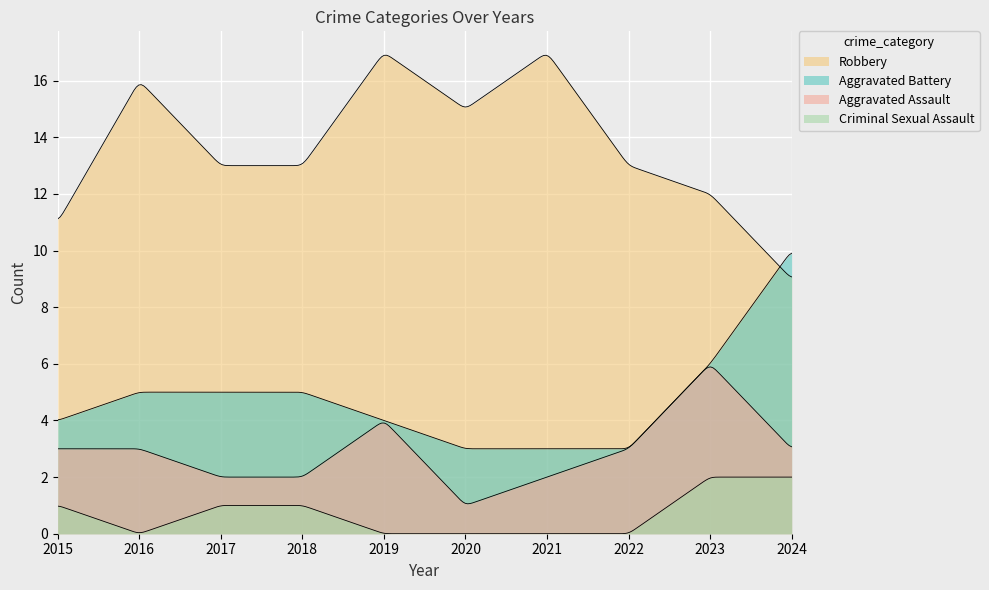

True or false: Robbery and Total intersect in this chart.

False